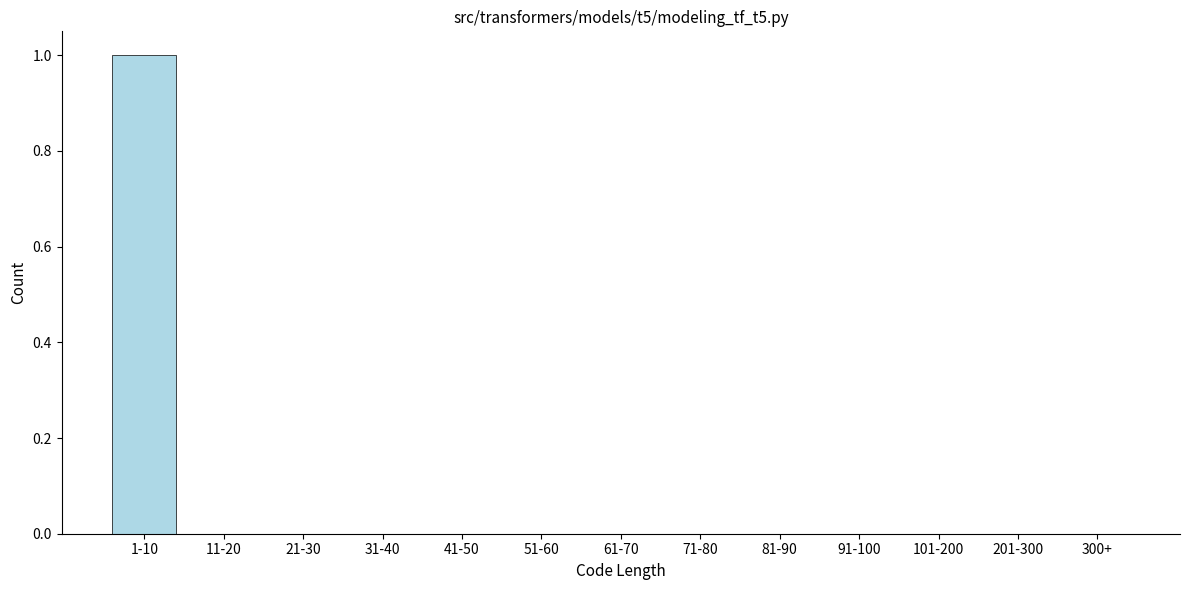

Reading right to left, extract all data points from this chart.

300+=0	201-300=0	101-200=0	91-100=0	81-90=0	71-80=0	61-70=0	51-60=0	41-50=0	31-40=0	21-30=0	11-20=0	1-10=1